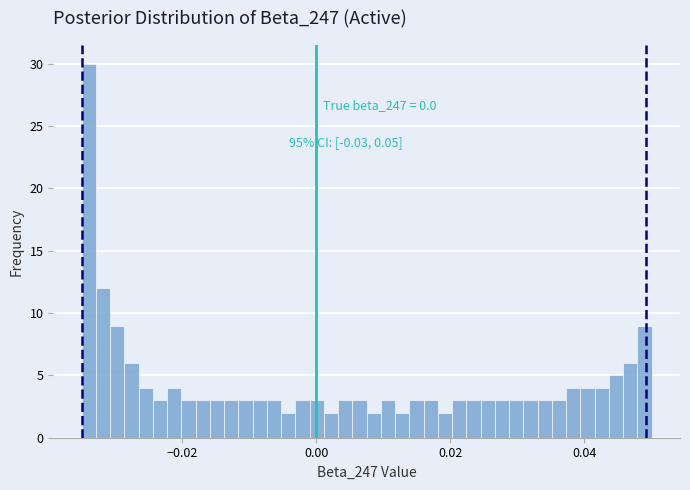

Around what value on the x-axis is the tallest bar? Give the approximate position of its centre, as read against the axis.

-0.034